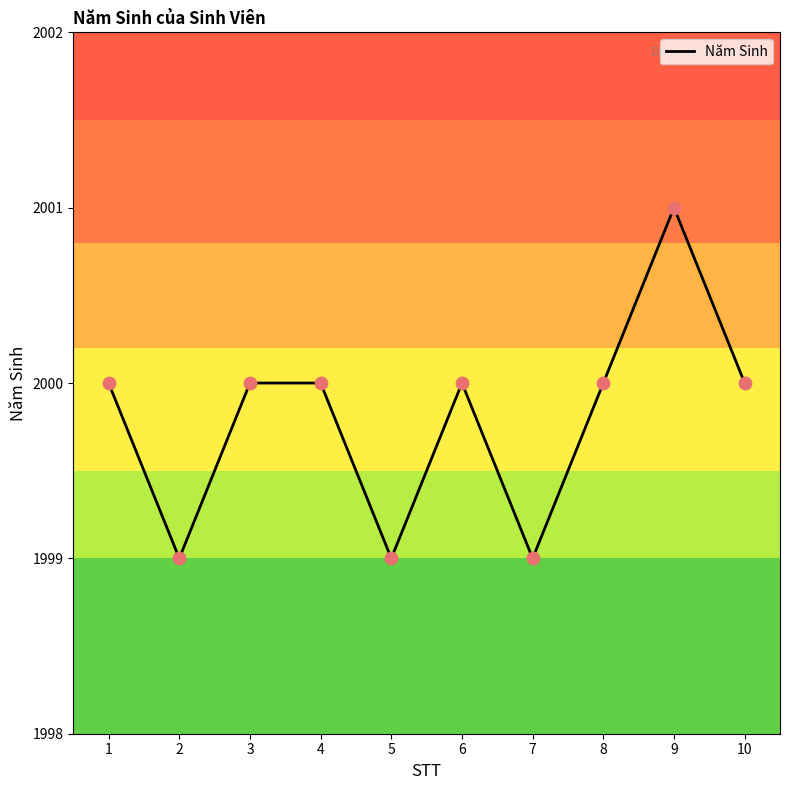

Between 3 and 5, which is larger?

3